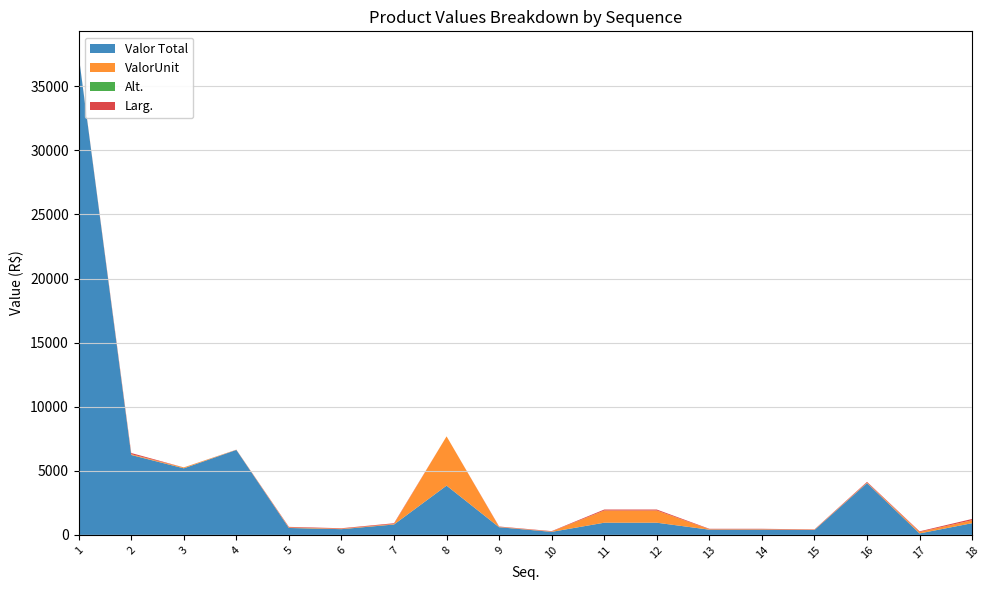

Reading left to right, what are all the values shown in this chart?

Valor Total: 37394.5	6235.7	5193.9	6627.0	540.5	447.9	811.3	3844.0	598.3	237.9	951.5	951.5	407.9	407.9	380.8	4042.2	114.4	915.2
ValorUnit: 9.0	57.4	65.0	11.0	43.0	36.0	46.0	3844.0	28.0	28.0	951.5	951.5	34.0	34.0	25.0	39.4	114.4	228.8
Alt.: 4.0	1.0	1.4	1.6	0.3	0.3	0.5	0.0	0.7	0.3	0.8	0.8	0.5	0.5	0.4	2.5	0.0	0.0
Larg.: 7.0	95.0	6.0	9.1	43.0	36.0	52.0	0.0	28.0	28.0	75.0	75.0	34.0	34.0	25.0	55.0	50.0	100.0